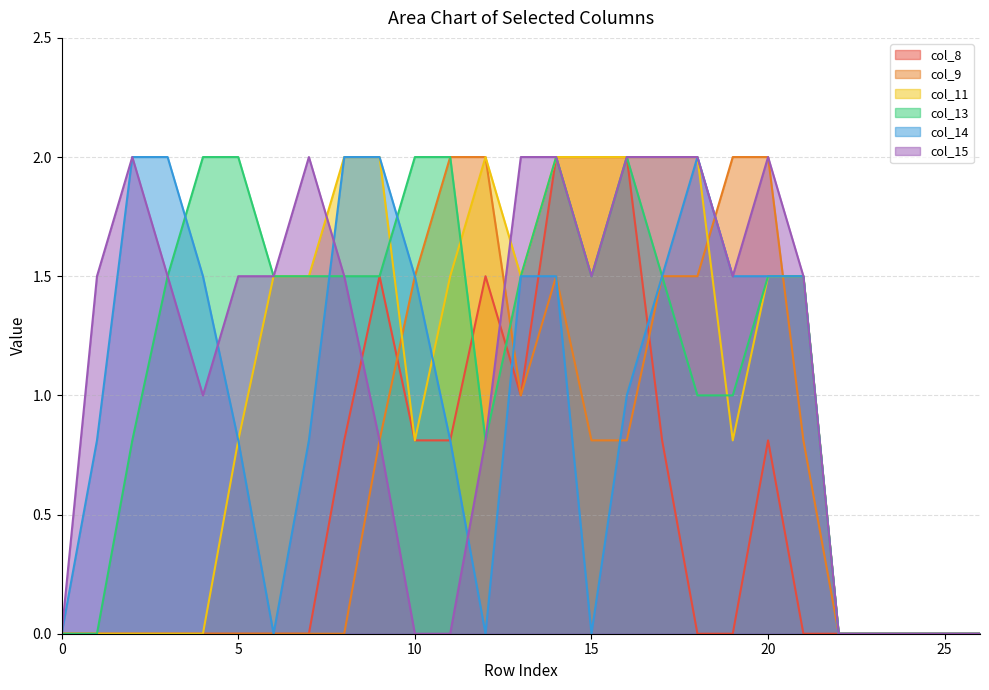

At which category is the sum across all series the highest?

14